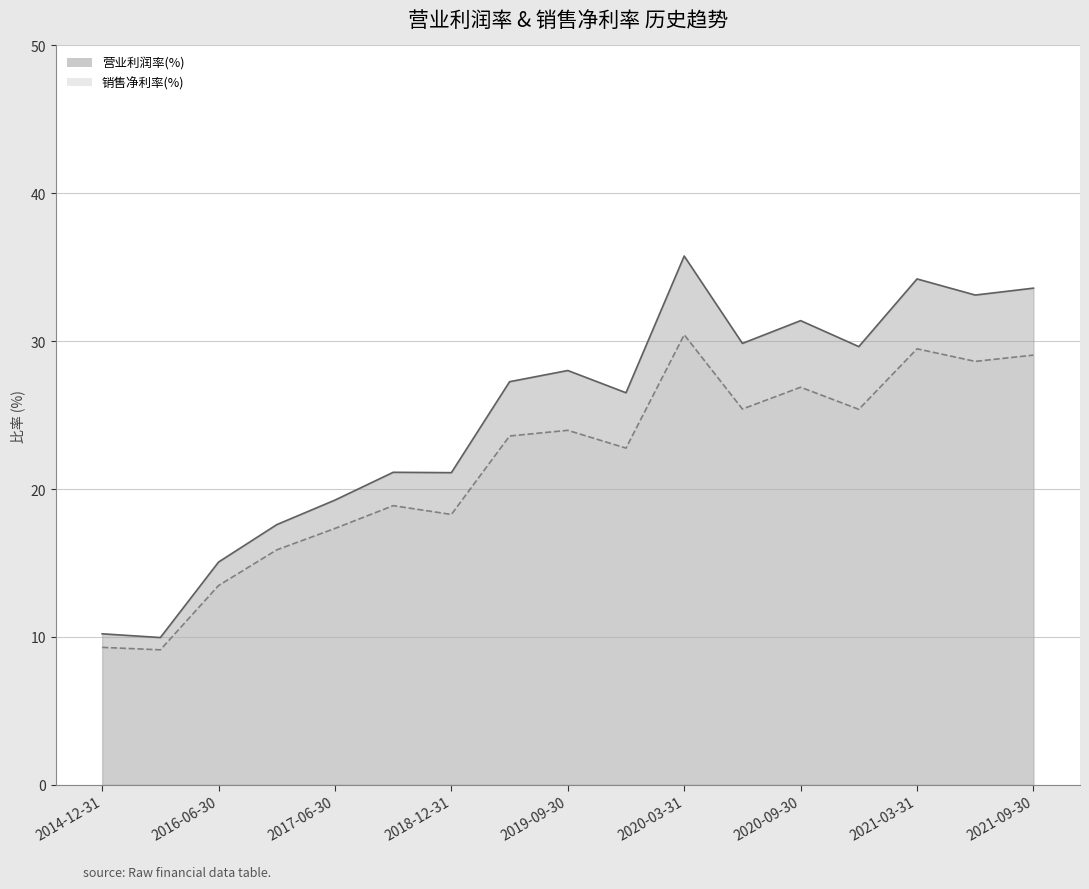

How many data points in 营业利润率(%) are less than 27?

8